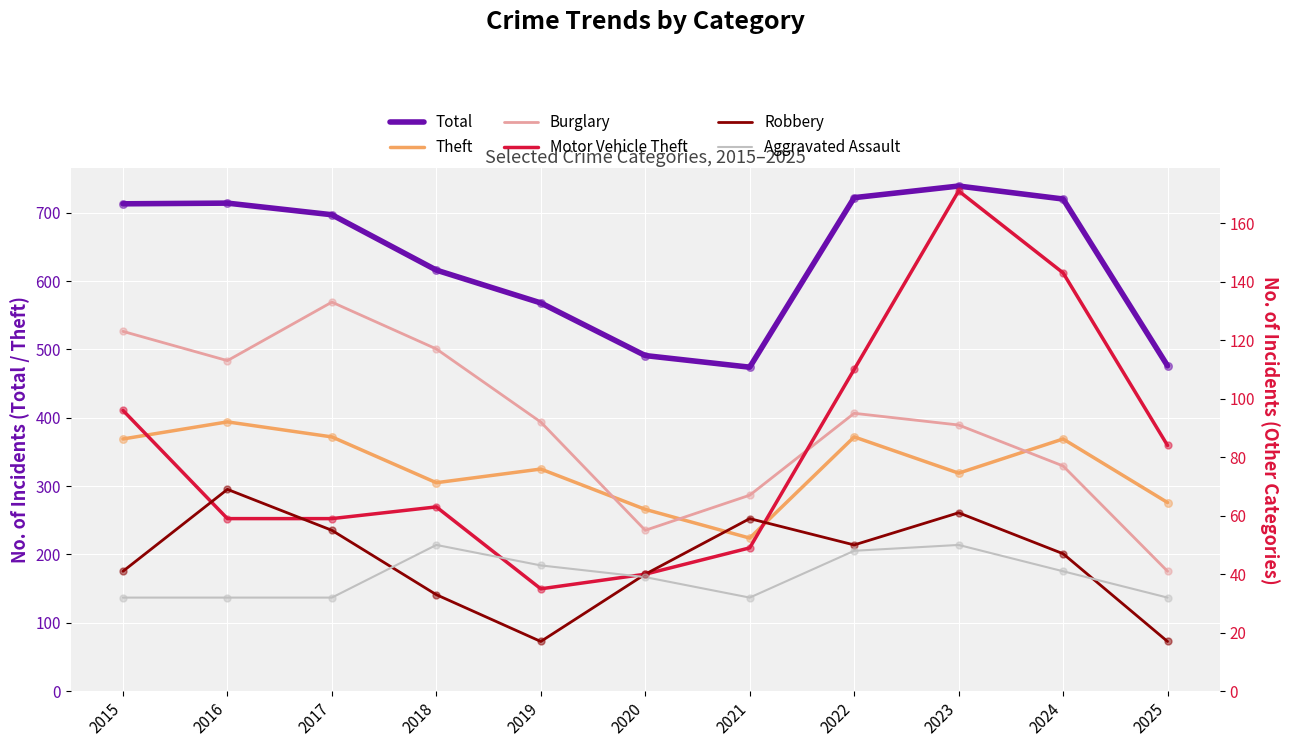

What are all the series names shown in the legend?

Total, Theft, Burglary, Motor Vehicle Theft, Robbery, Aggravated Assault